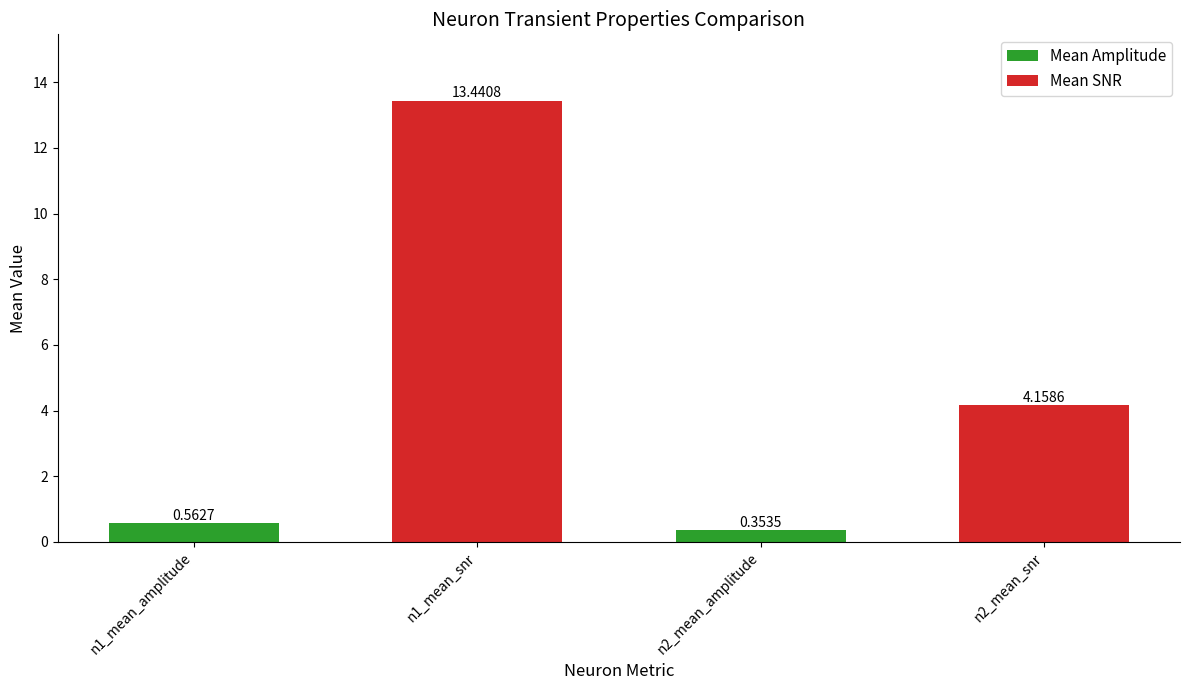

What is the change in value from n1_mean_amplitude to n1_mean_snr?

+12.9